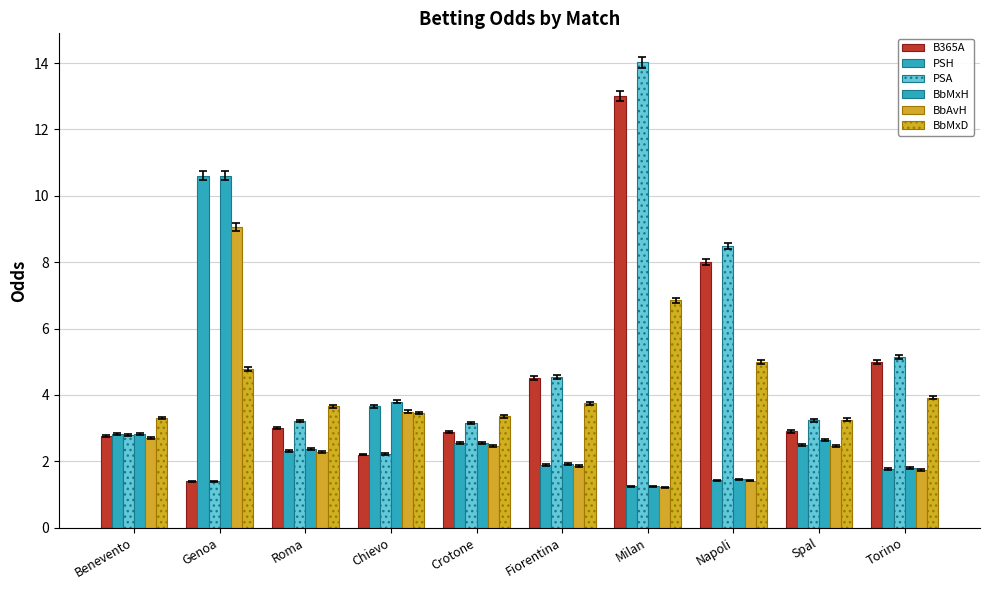

How many groups of bars are there?

10